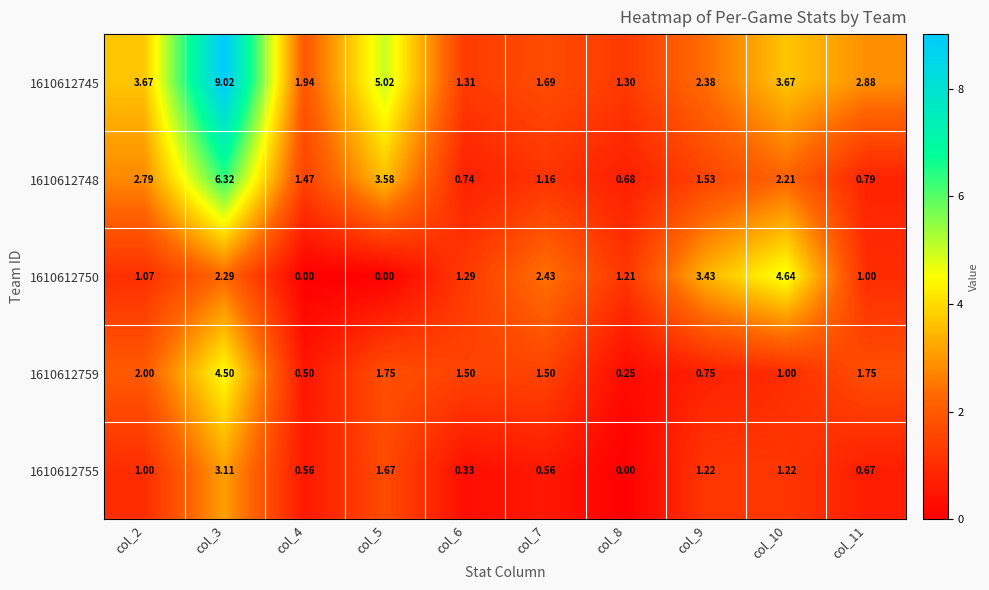

Is the value of 1610612748 at col_3 greater than the value of 1610612750 at col_4?

Yes